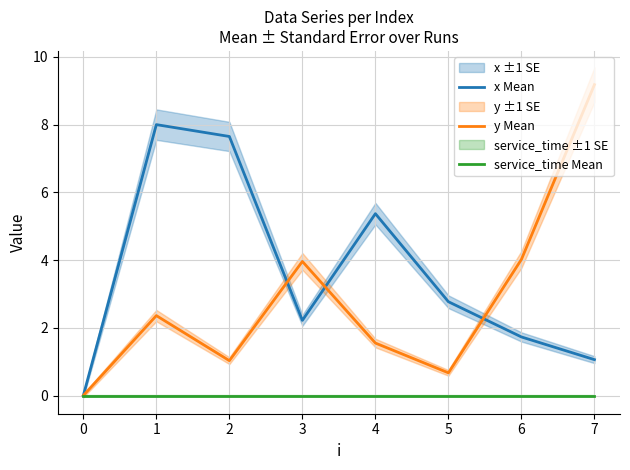

At which category does y Mean reach its first local valley?

2